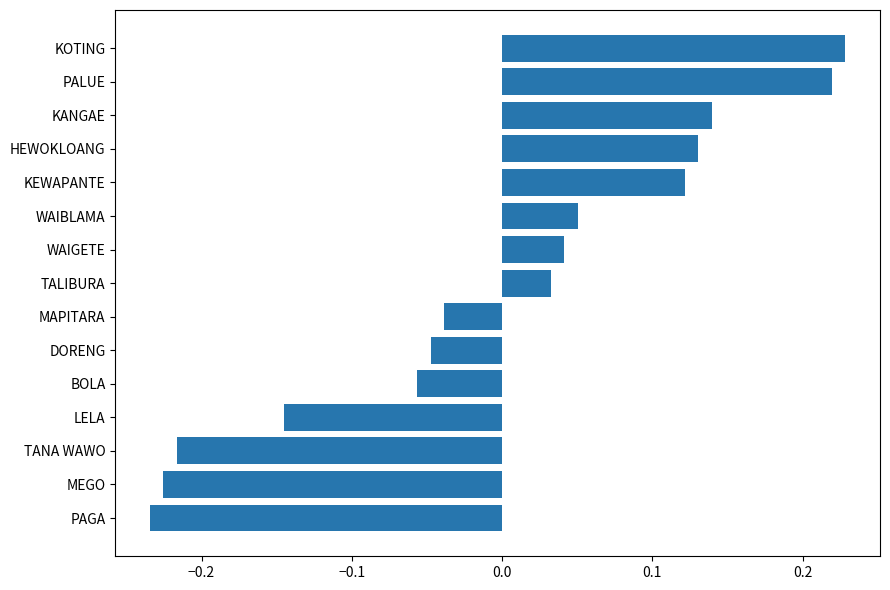

At which label is the value closest to 0?

TALIBURA